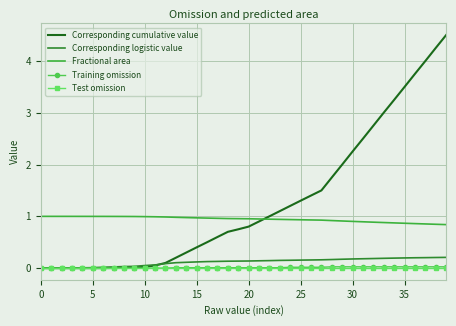

Which series has the largest range (max minus min)?

Corresponding cumulative value